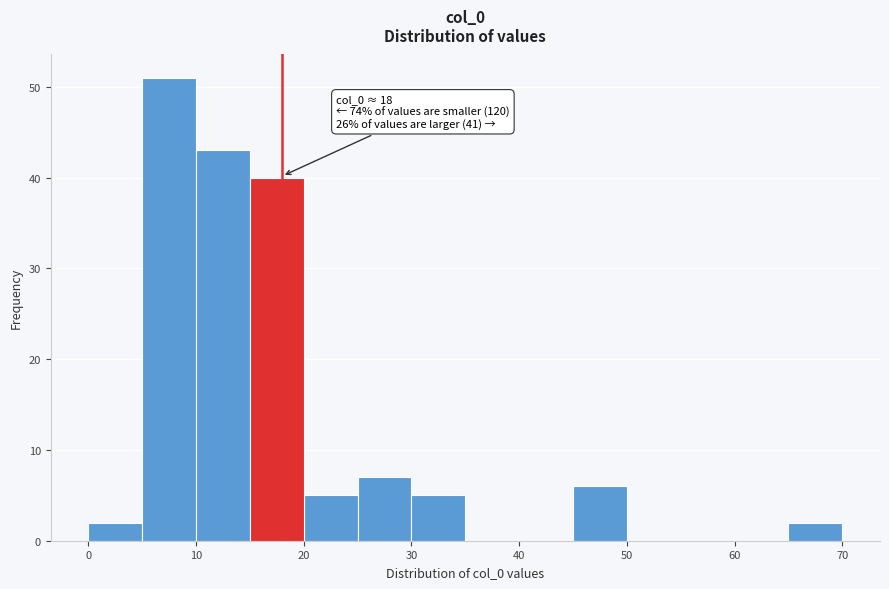

Over which range of the x-axis is the bar tallest?

5 to 10